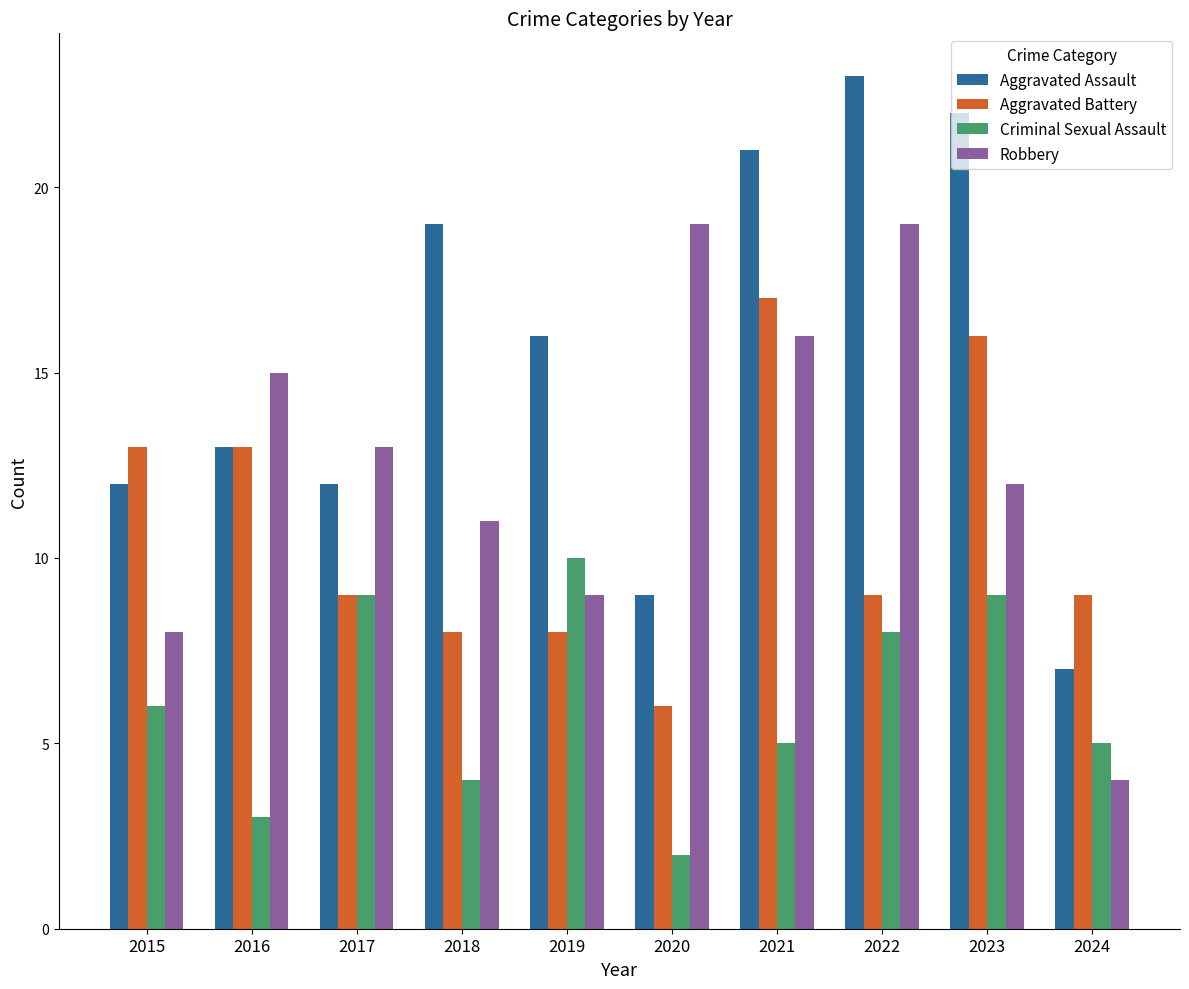

Which series has the largest range (max minus min)?

Aggravated Assault